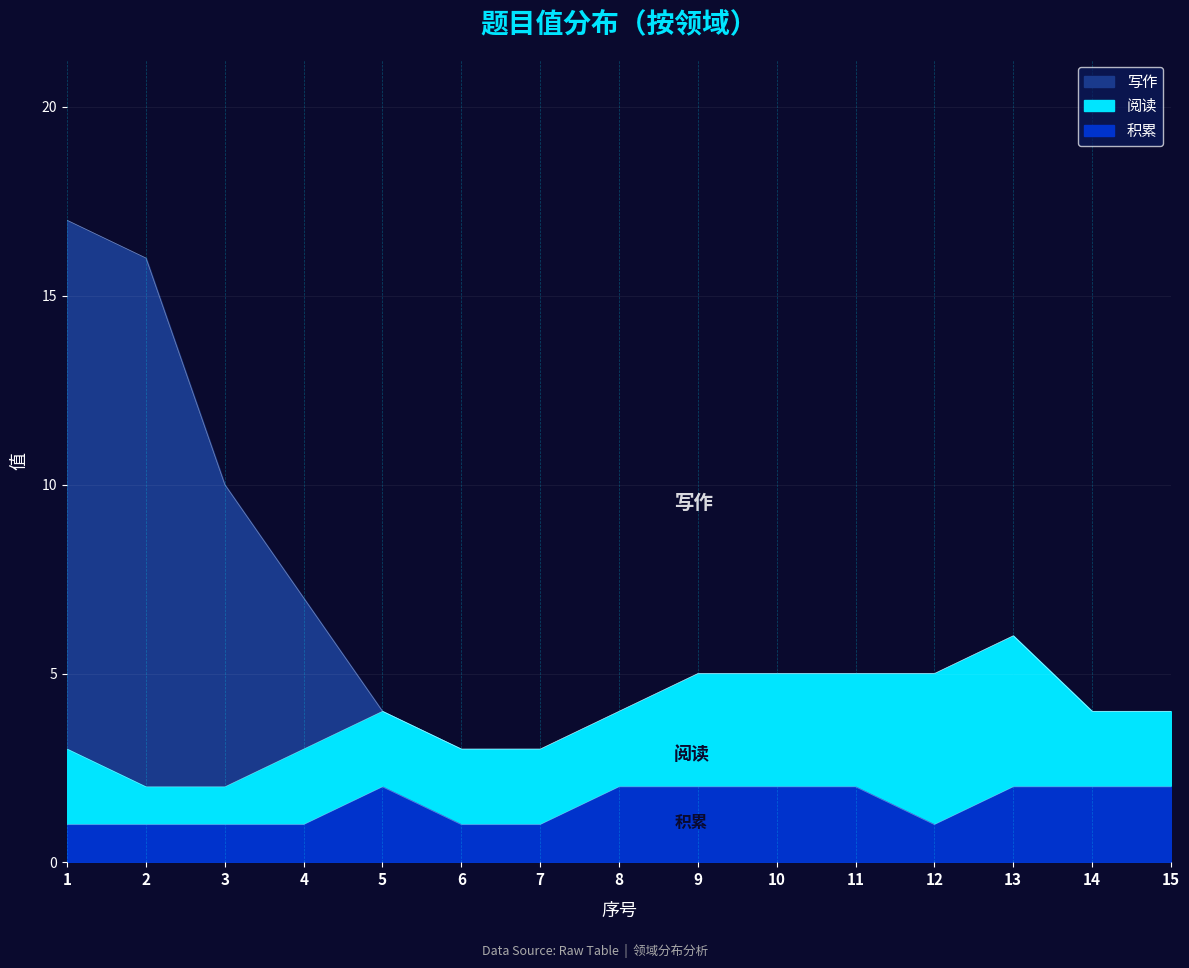

How many data points in 阅读 are less than 2?

2